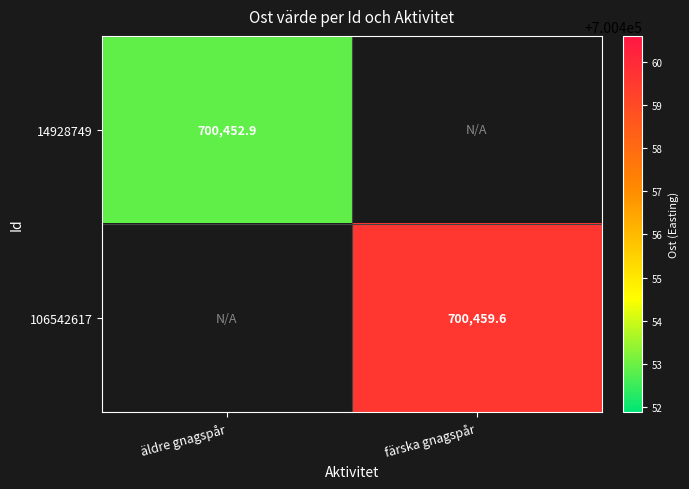

Is the value of 14928749 at äldre gnagspår greater than the value of 106542617 at färska gnagspår?

No